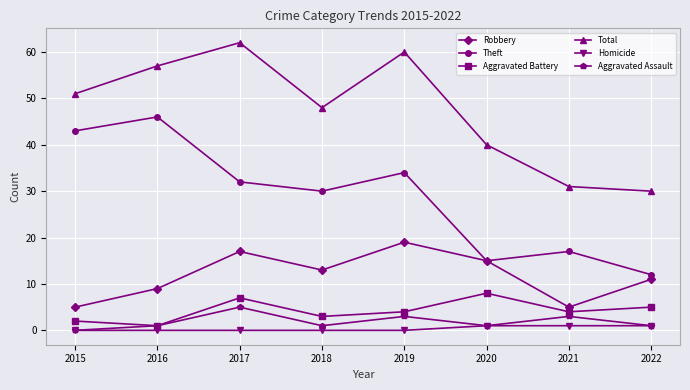

The Aggravated Battery series shows 11 at 2017. True or false?

False